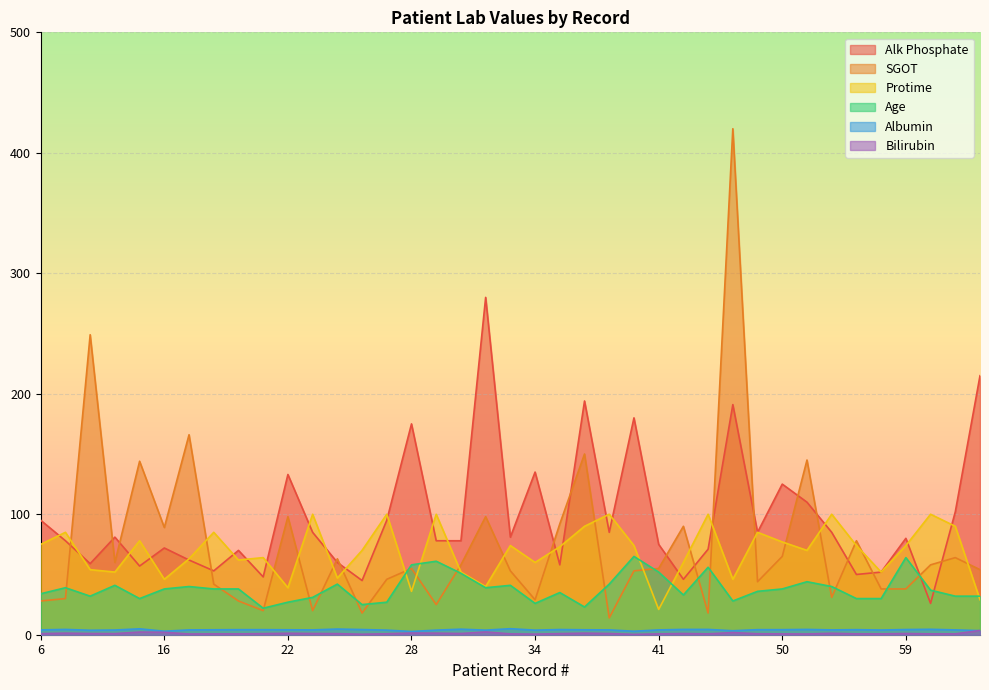

What are all the series names shown in the legend?

Alk Phosphate, SGOT, Protime, Age, Albumin, Bilirubin